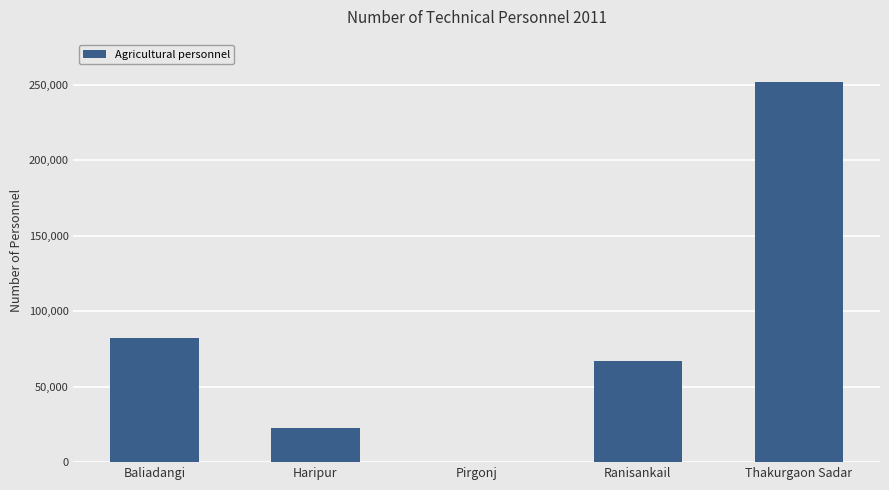

Is it true that the value at Baliadangi is 82090?

True